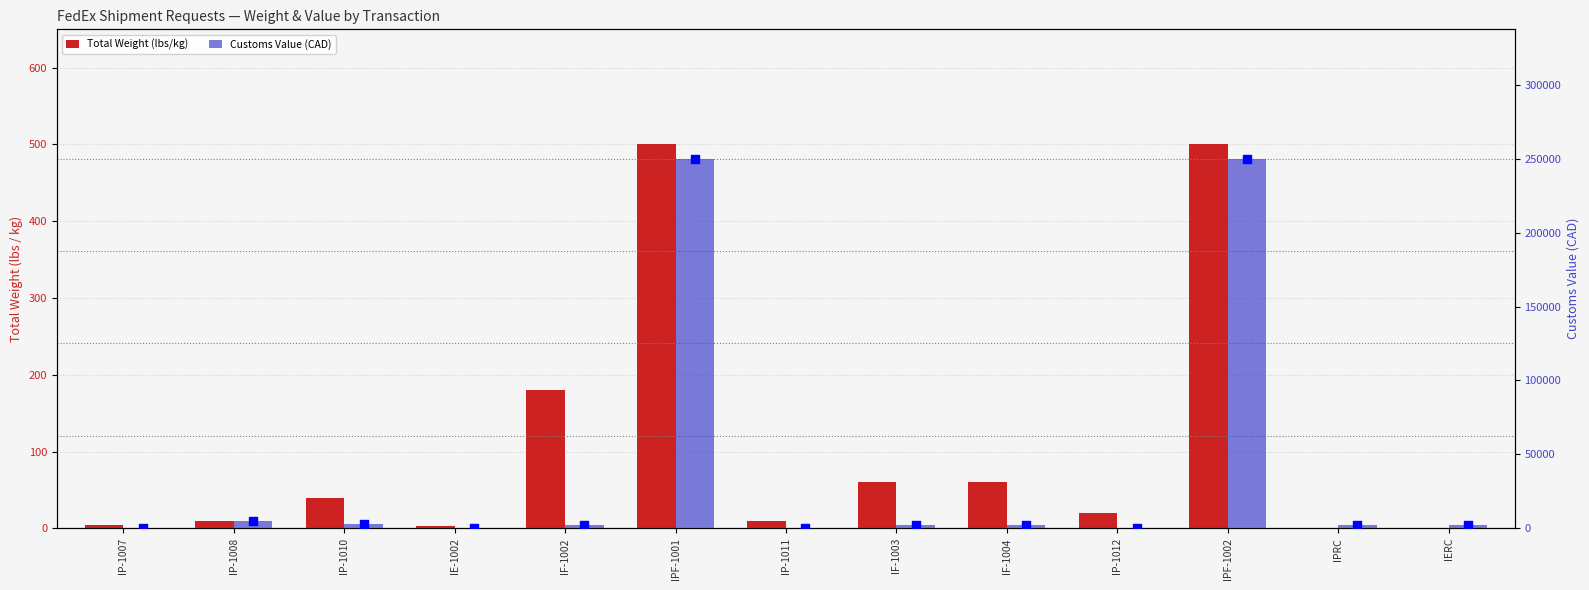

Is the value of Total Weight (lbs/kg) at IP-1012 greater than the value of Customs Value (CAD) at IERC?

No